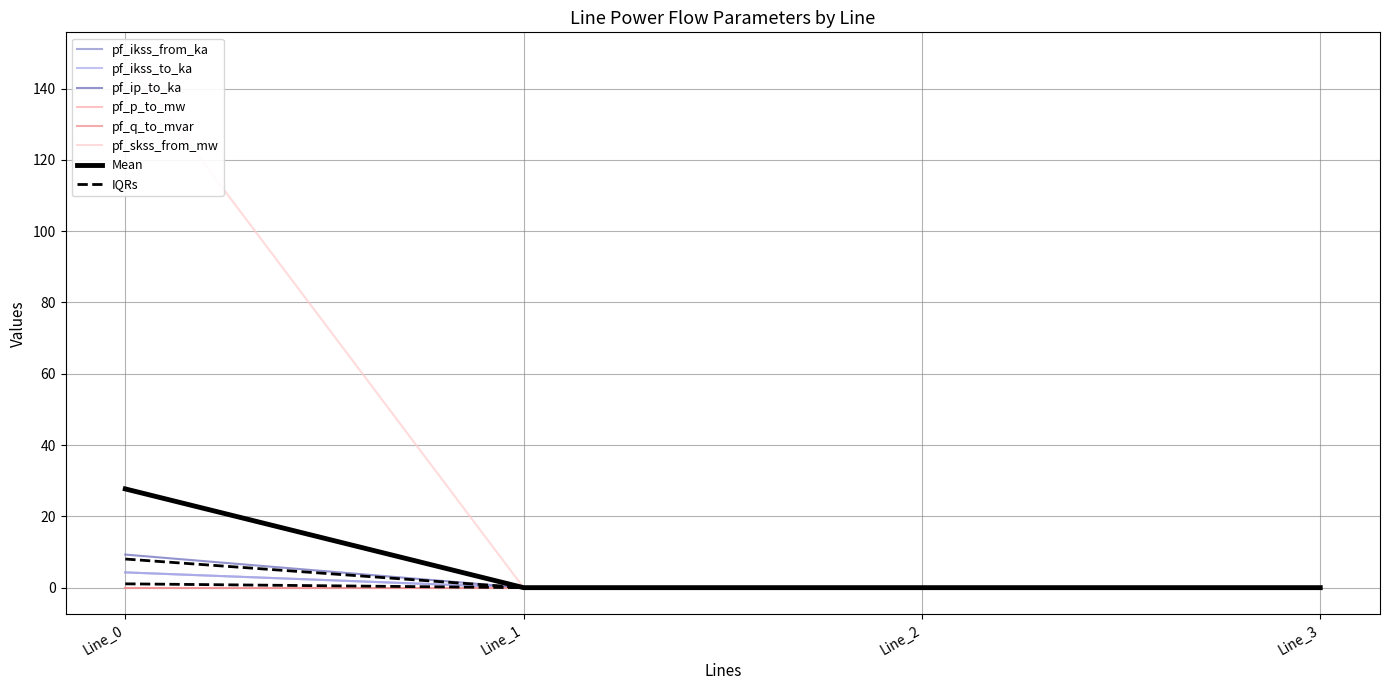

Which series changed the most between Line_0 and Line_2?

pf_ikss_to_ka